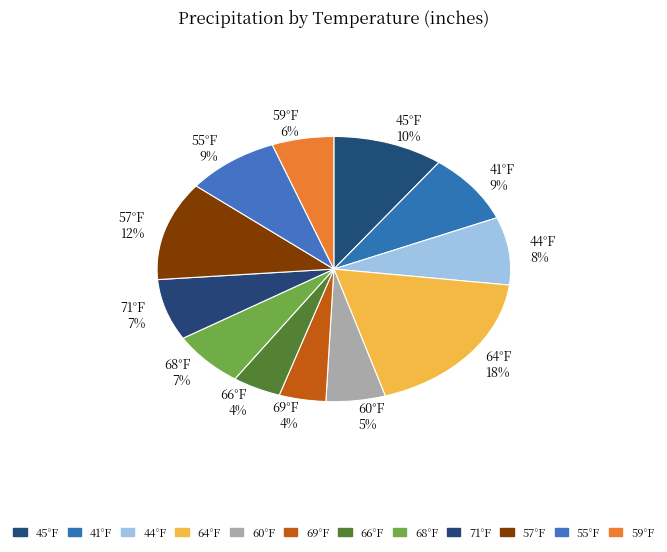

Which slice is the largest?

64°F 18%